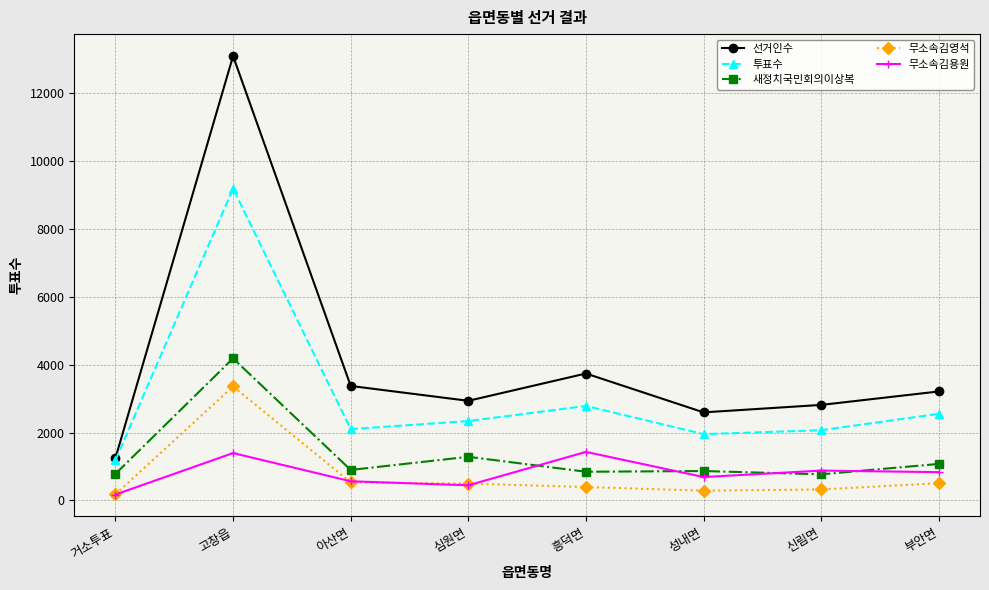

What is the sum of all 투표수 values?

24172